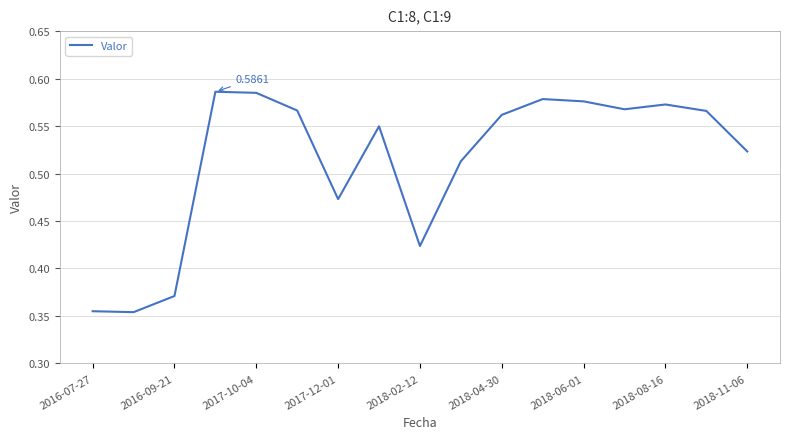

How many points are lower than both their immediate neighbors (excluding endpoints)?

4